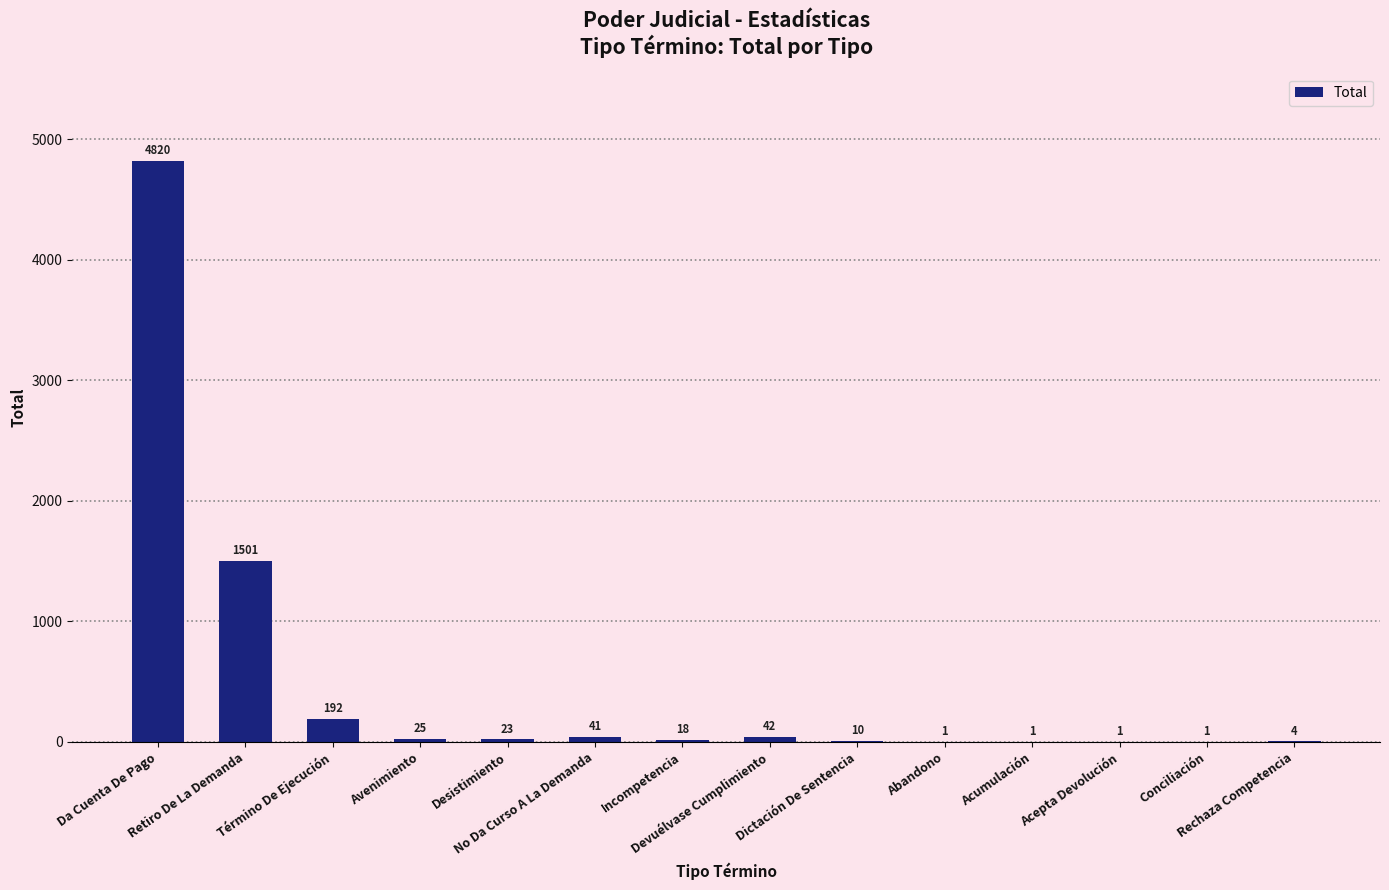

The value at Acepta Devolución is 1. True or false?

True